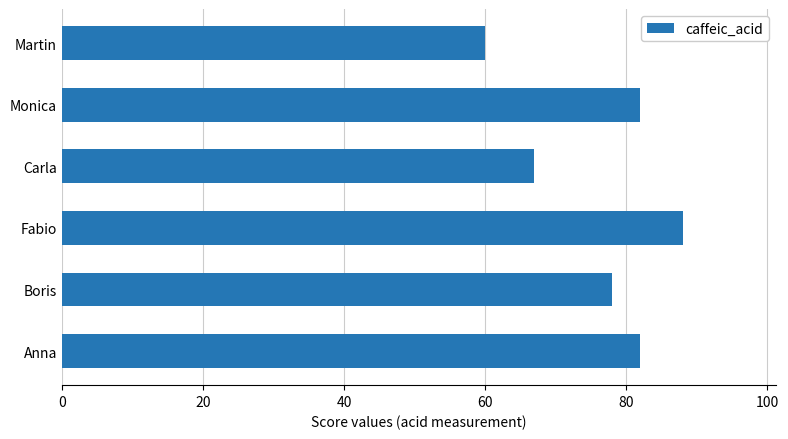

True or false: the data shows 93 at Carla.

False